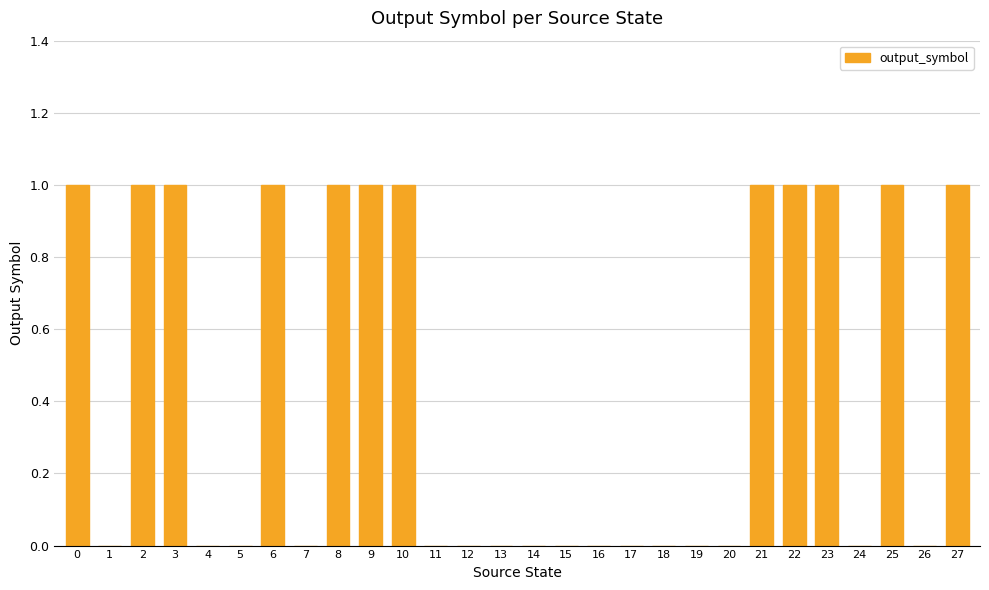

Which has a higher value, 18 or 22?

22